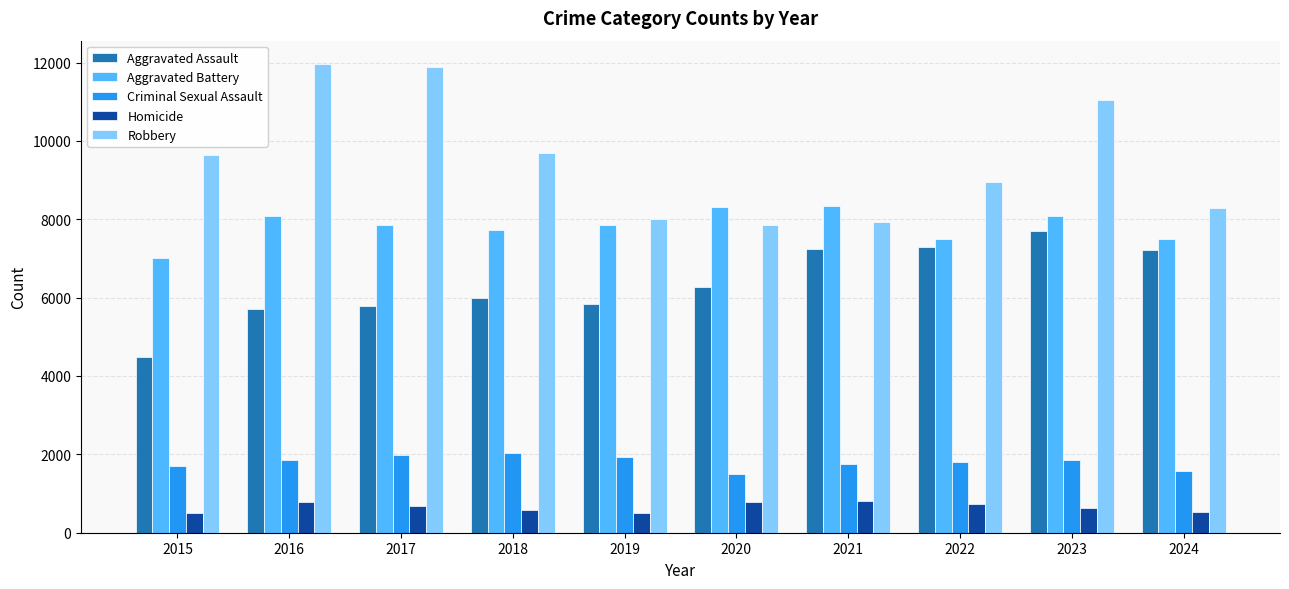

What is the approximate value of Homicide at 2024?

529